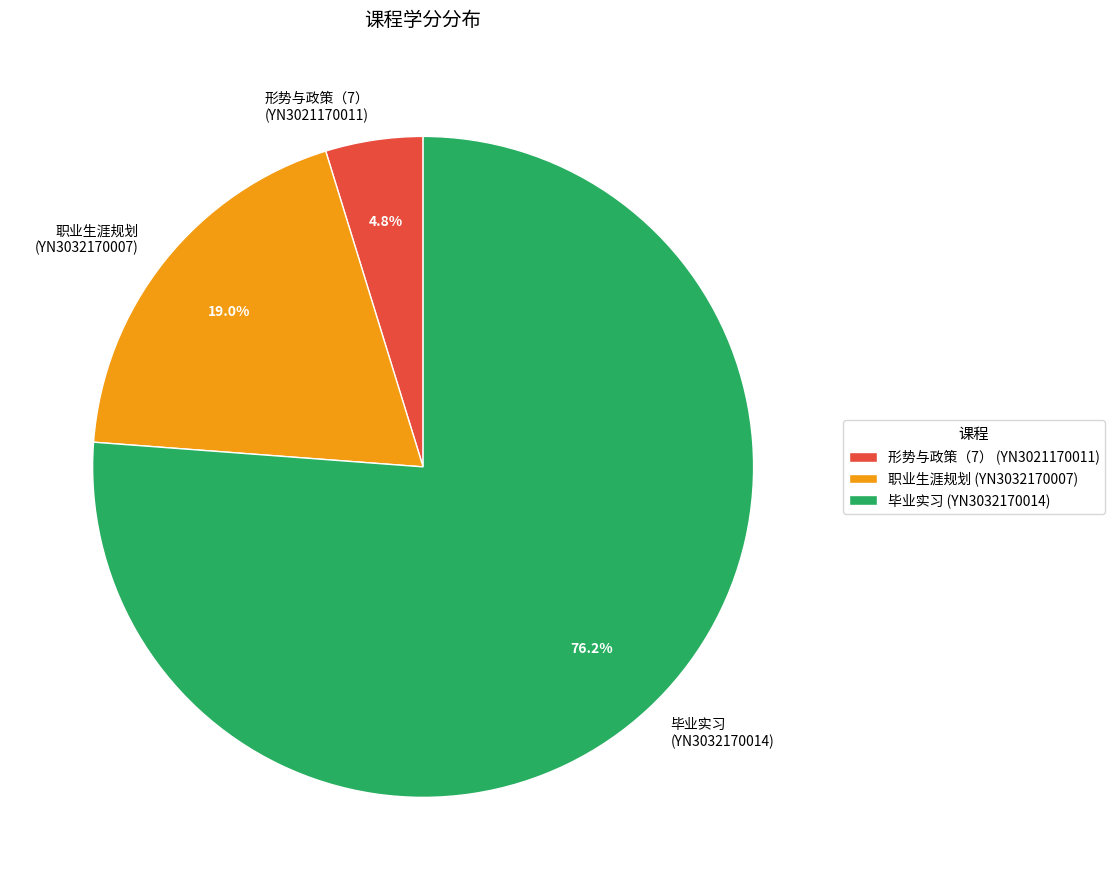

Combined, what portion of the pie is 毕业实习 (YN3032170014) and 职业生涯规划 (YN3032170007)?

95.2%